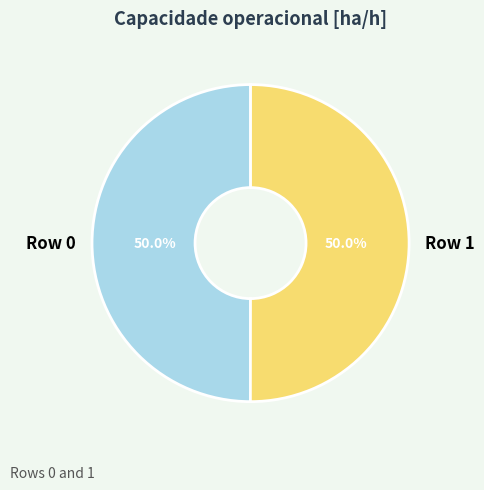

Count the number of slices in the pie.

2